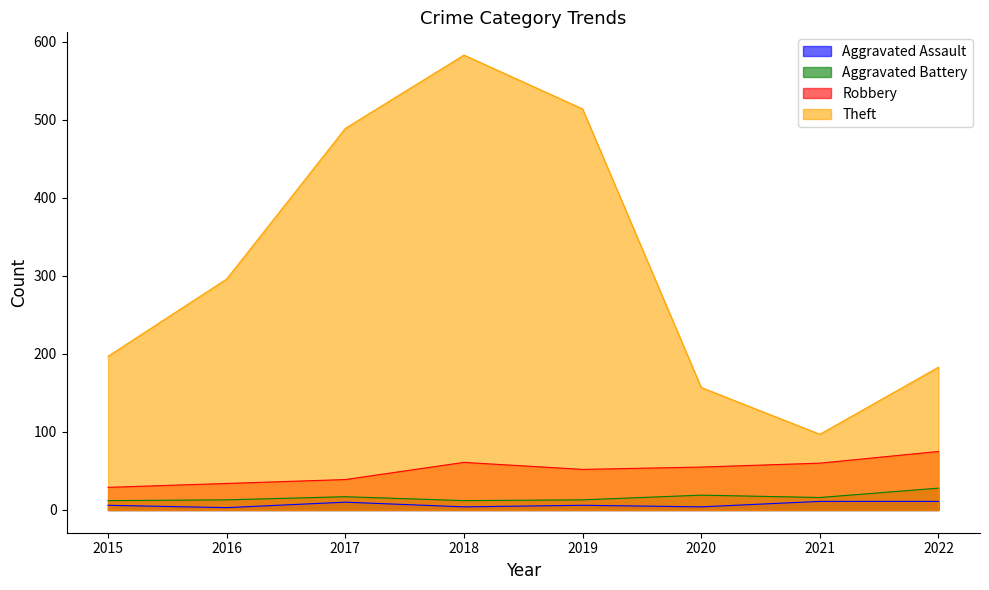

List the labels in order of Aggravated Battery value, smallest first.

2015, 2018, 2016, 2019, 2021, 2017, 2020, 2022